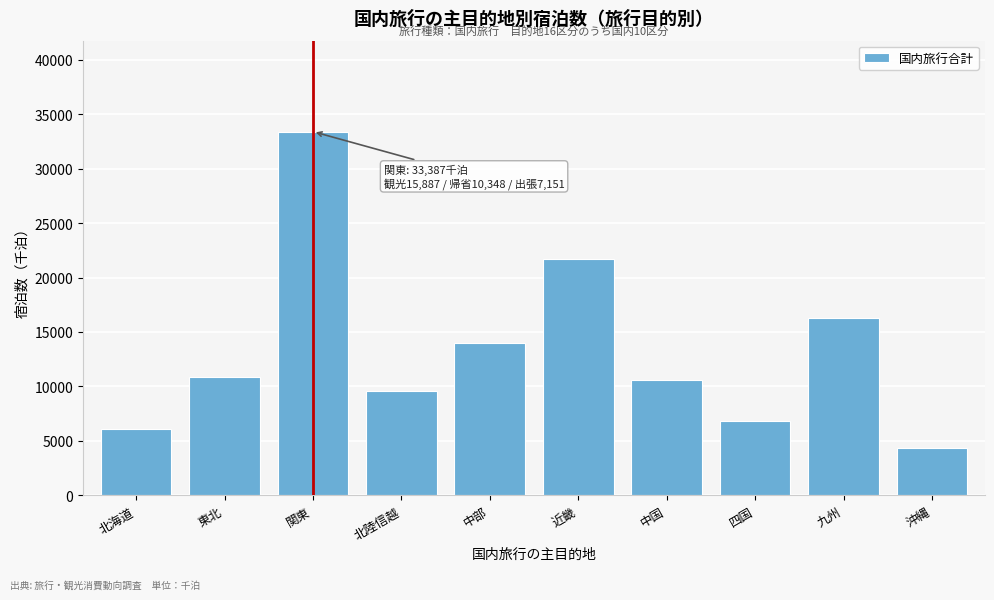

Reading left to right, extract all data points from this chart.

北海道=6099.1	東北=10863.0	関東=33386.6	北陸信越=9605.1	中部=13979.2	近畿=21671.2	中国=10614.4	四国=6810.9	九州=16315.7	沖縄=4341.2